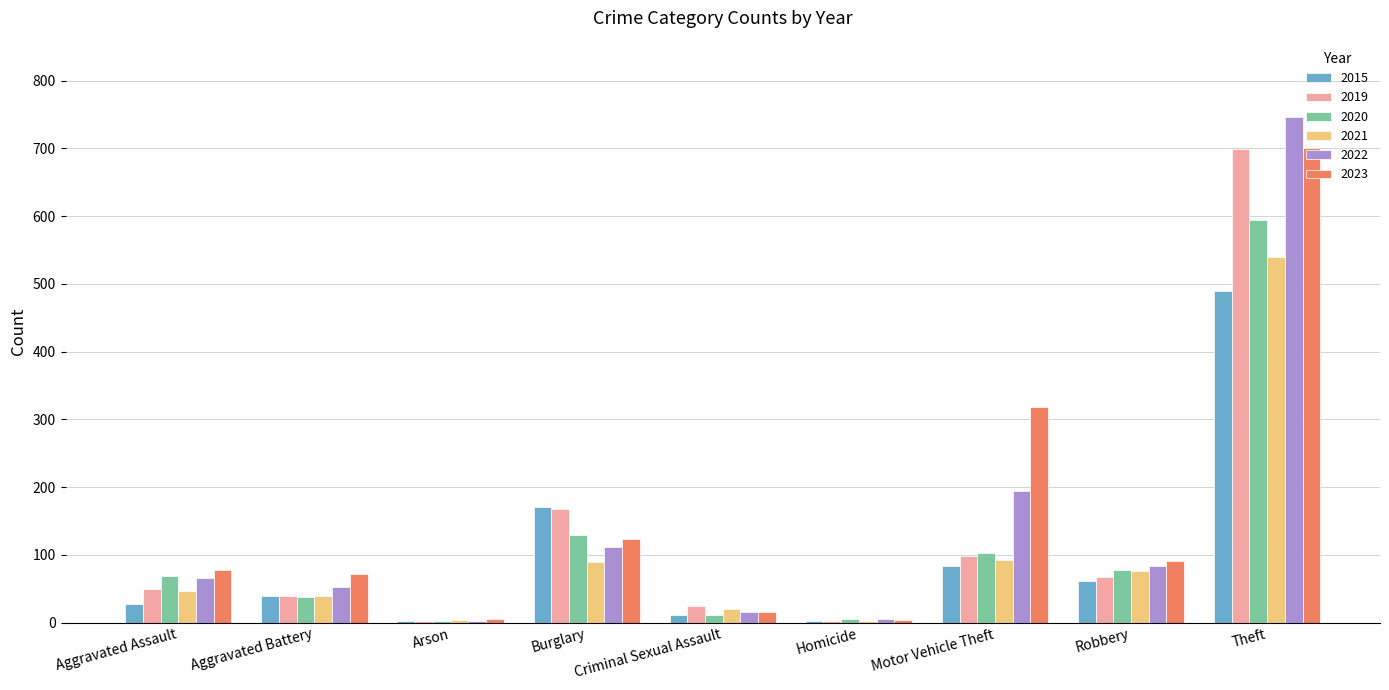

Which label corresponds to the largest value in the chart?

Theft